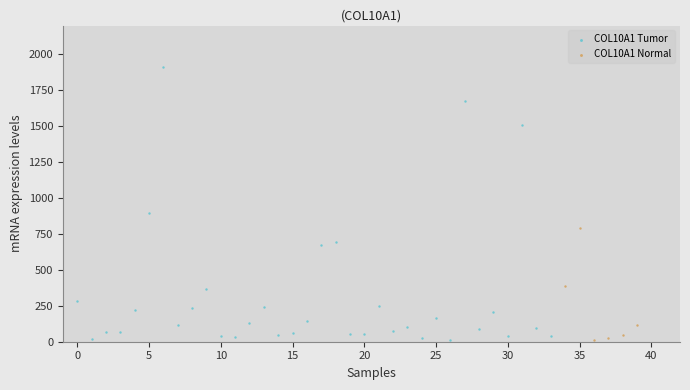

Which series has the largest Y range (max minus min)?

COL10A1 Tumor